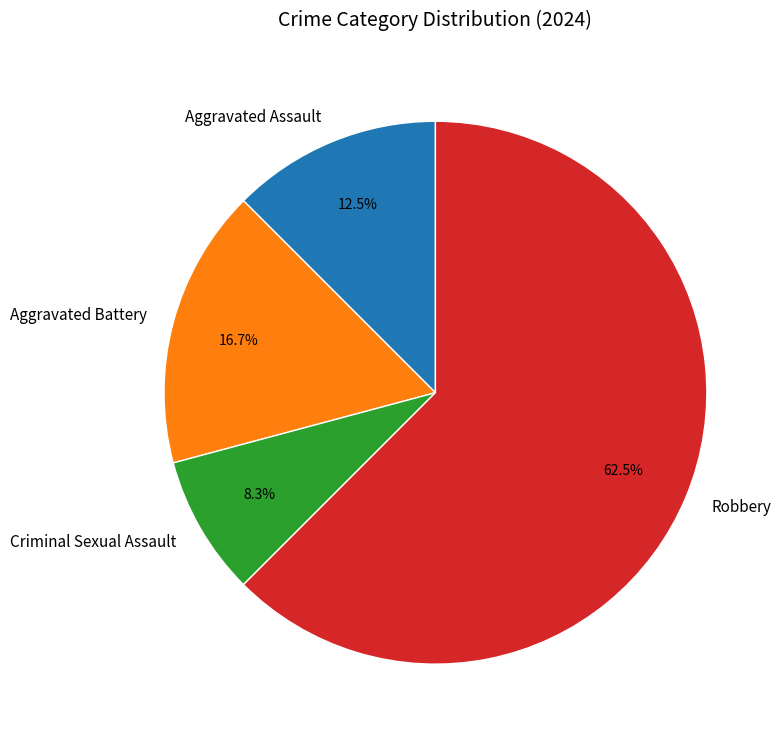

What is the largest slice in the pie chart?

Robbery